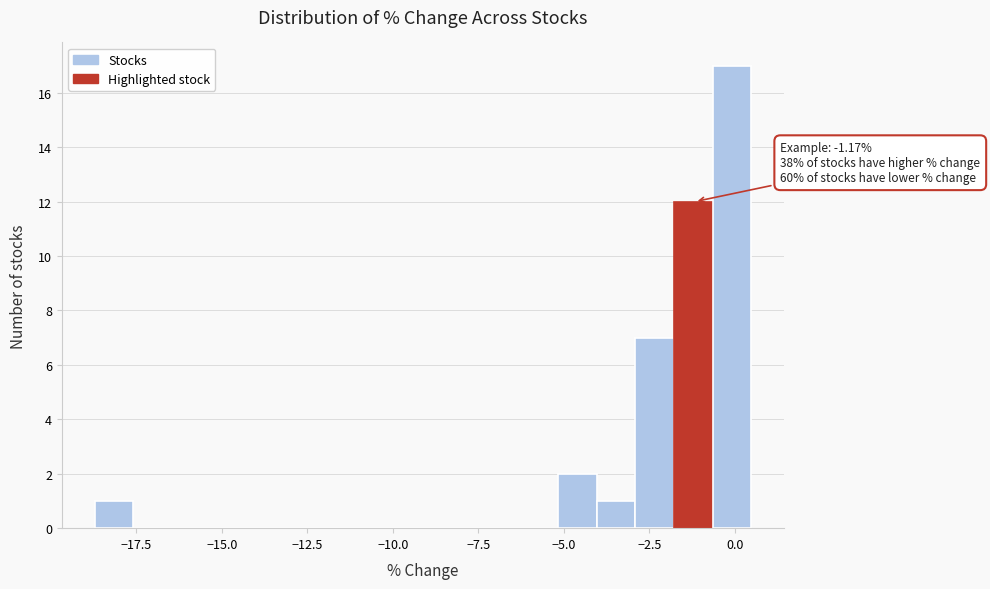

Read against the x-axis, roughly where is the centre of the tallest bar?

0.0